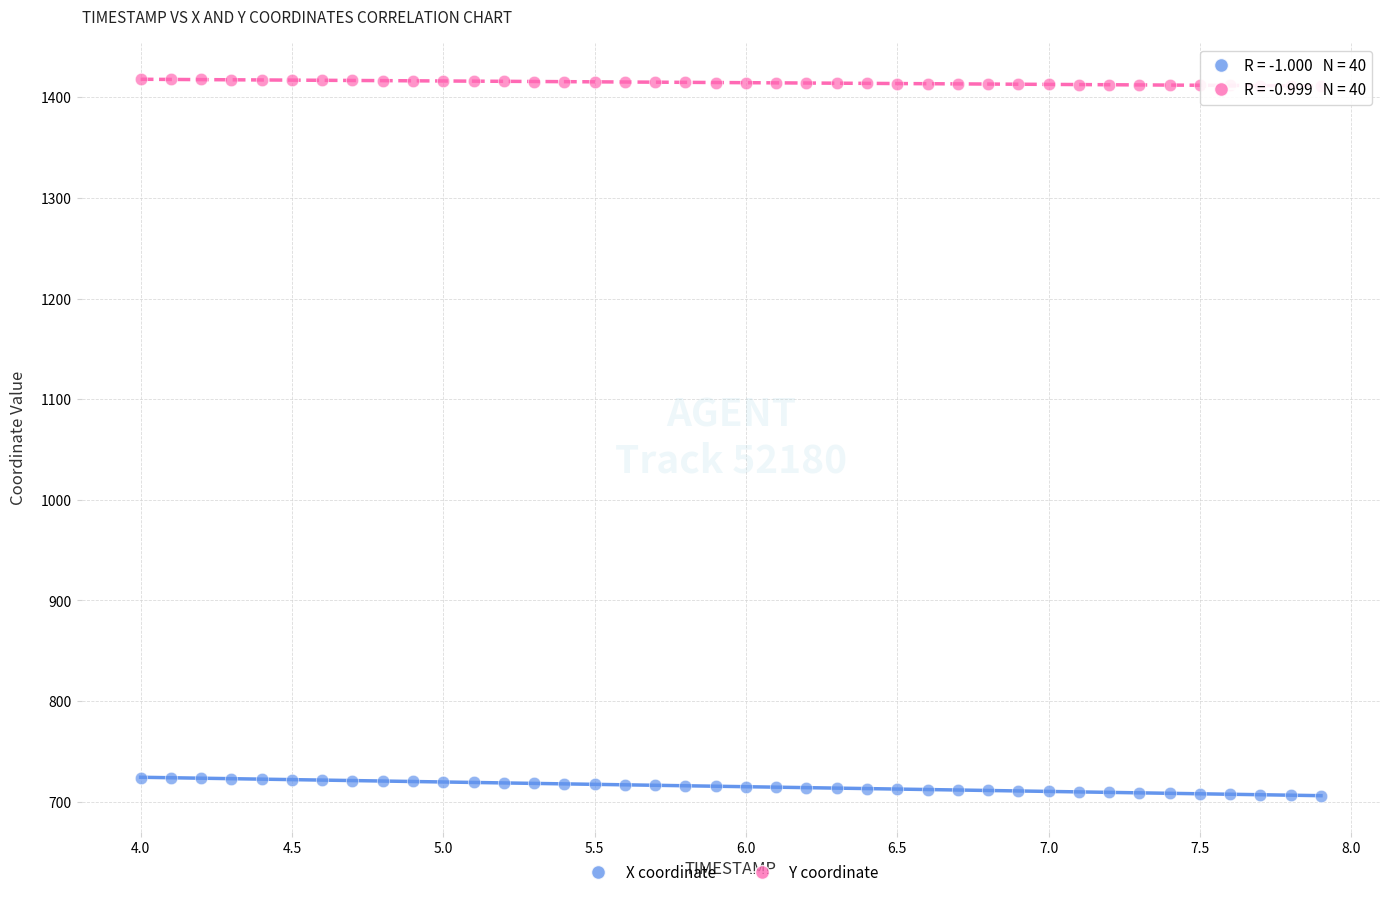

Which series reaches the minimum Y coordinate?

X coordinate